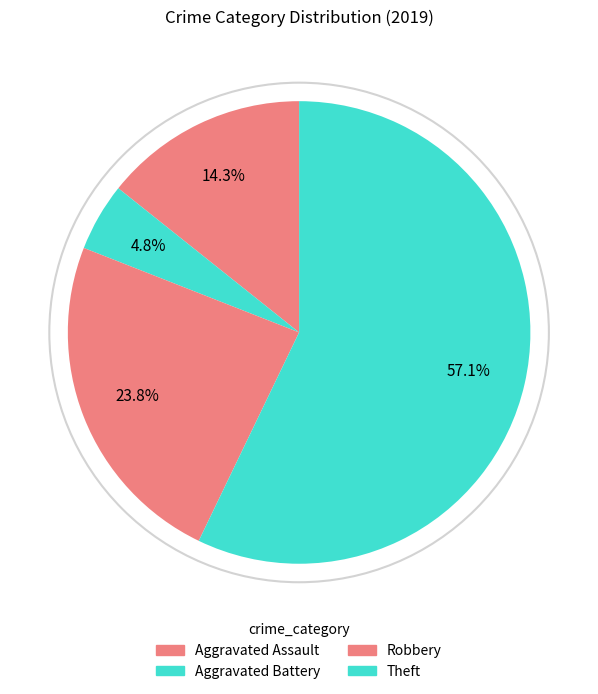

To the nearest percent, what is the difference between the Theft and Aggravated Battery slice percentages?

52%